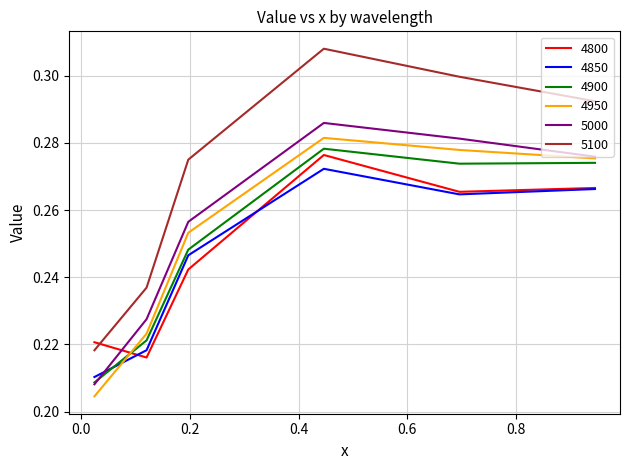

What are all the series names shown in the legend?

4800, 4850, 4900, 4950, 5000, 5100